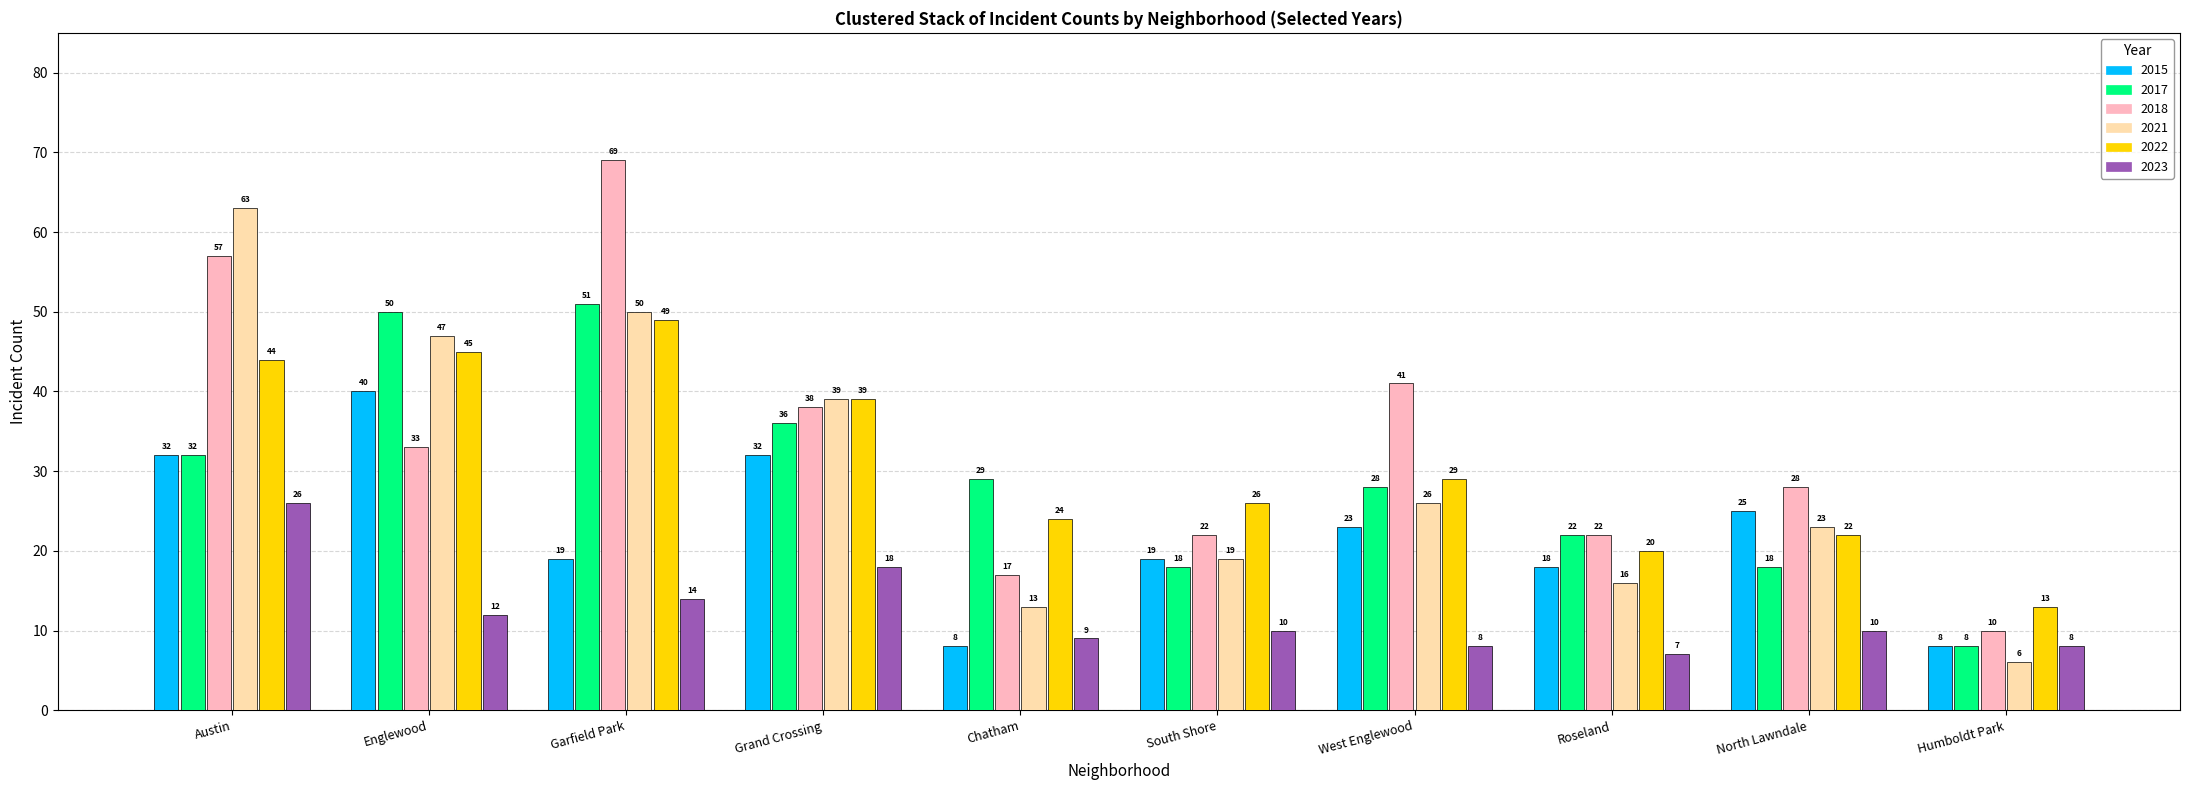

The 2015 series shows 8 at Humboldt Park. True or false?

True